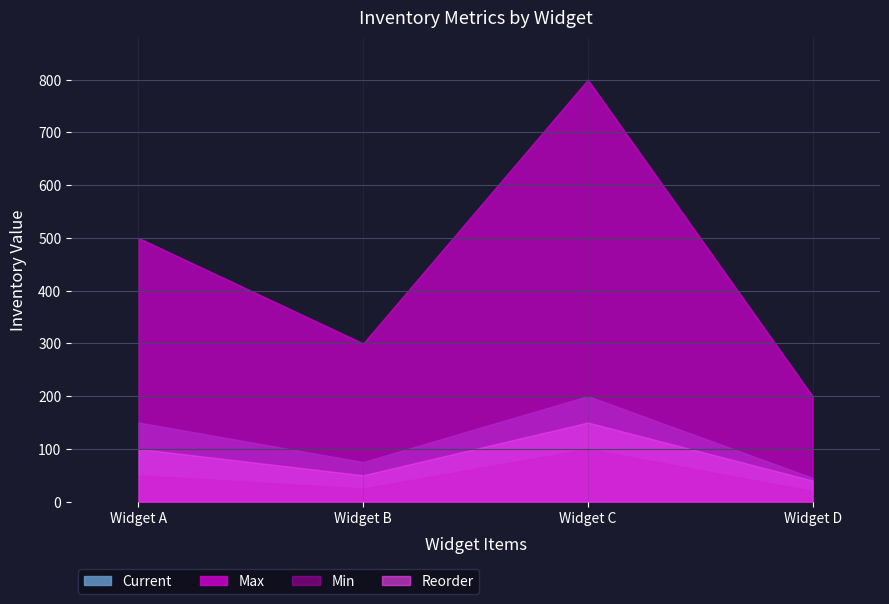

What is the value of the Reorder point at the 1st from the left?

100